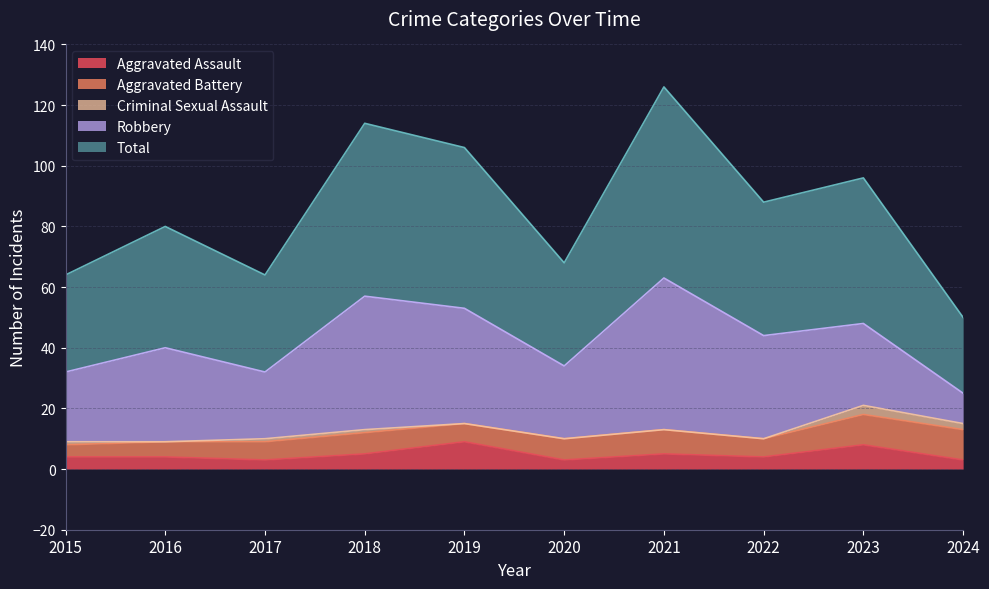

The value of Criminal Sexual Assault at 2021 is 0. True or false?

True